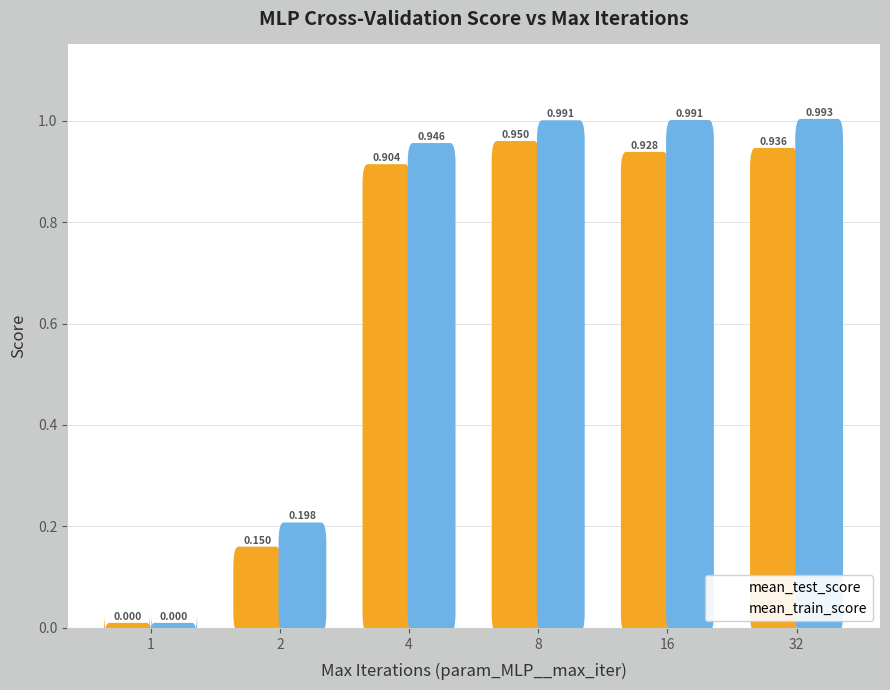

What is the approximate value of mean_test_score at 8?

0.9